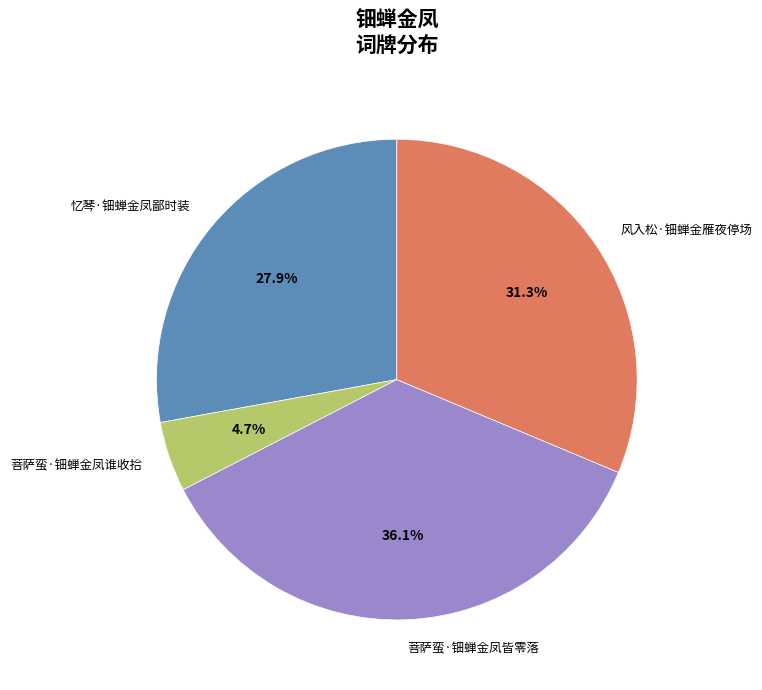

What is the total percentage of 菩萨蛮·钿蝉金凤皆零落 and 菩萨蛮·钿蝉金凤谁收拾?

40.8%